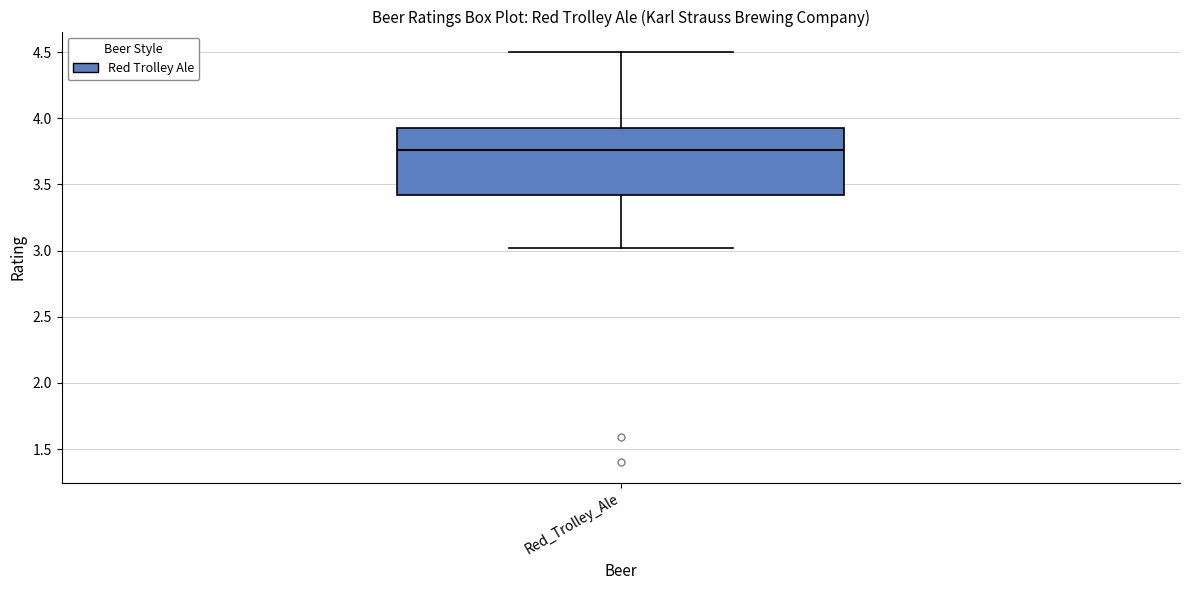

Where is the upper edge of the box for Red_Trolley_Ale on the y-axis? The values are not printed on the chart, so give them approximately, as read against the axis.

3.95